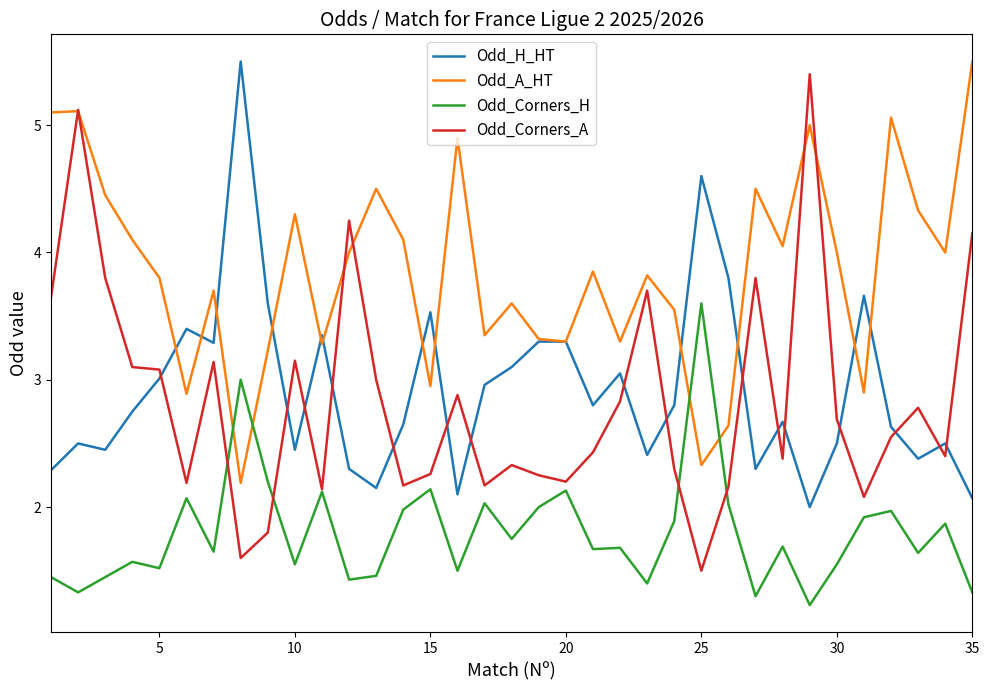

What is the minimum value shown in the chart?

1.2